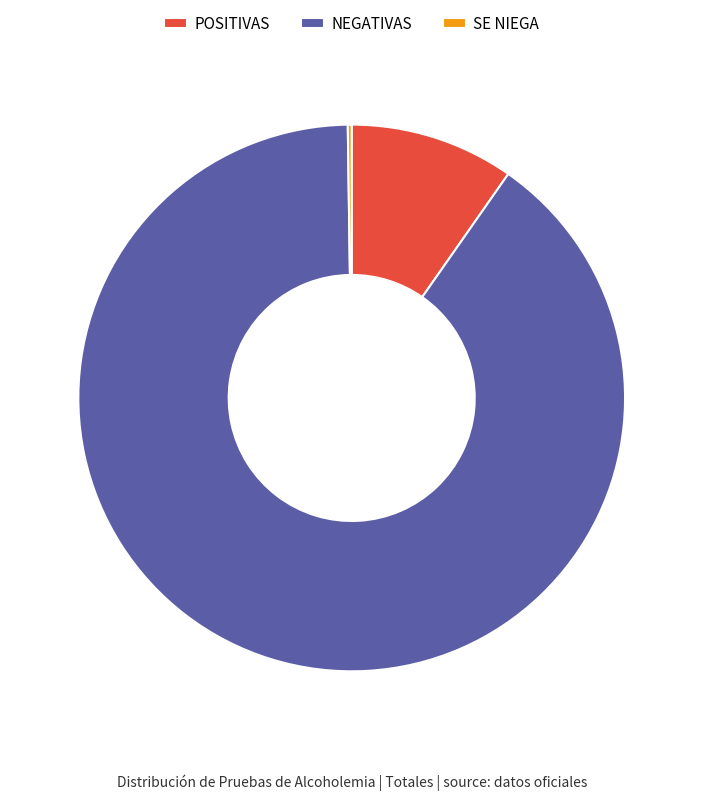

Which slice is the largest?

NEGATIVAS